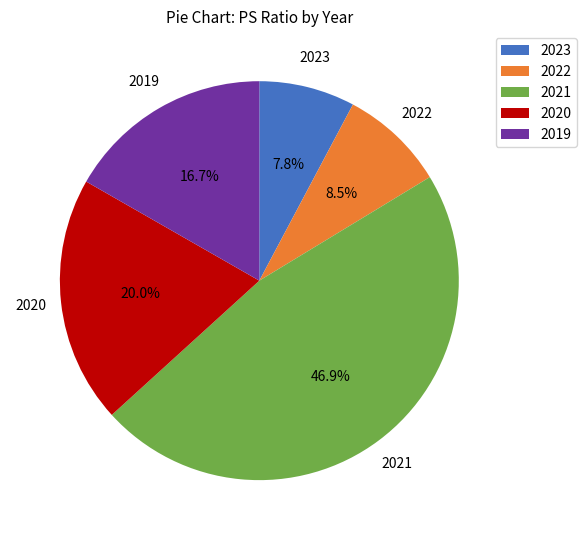

What is the ratio of the value at 2023 to the value at 2021?

0.2